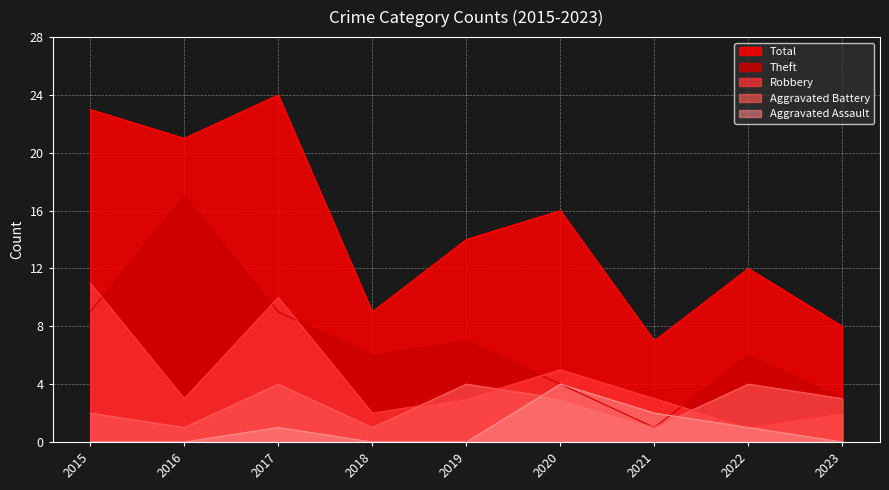

Which series has the largest range (max minus min)?

Total